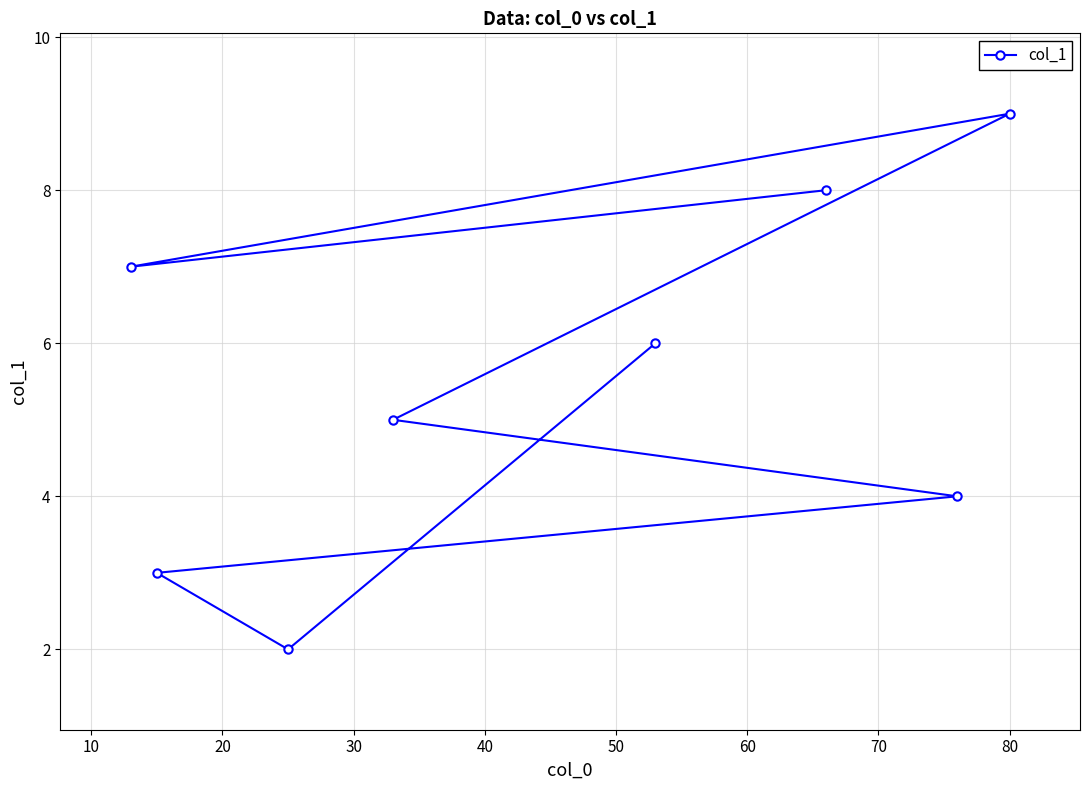

What is the maximum value shown in the chart?

9